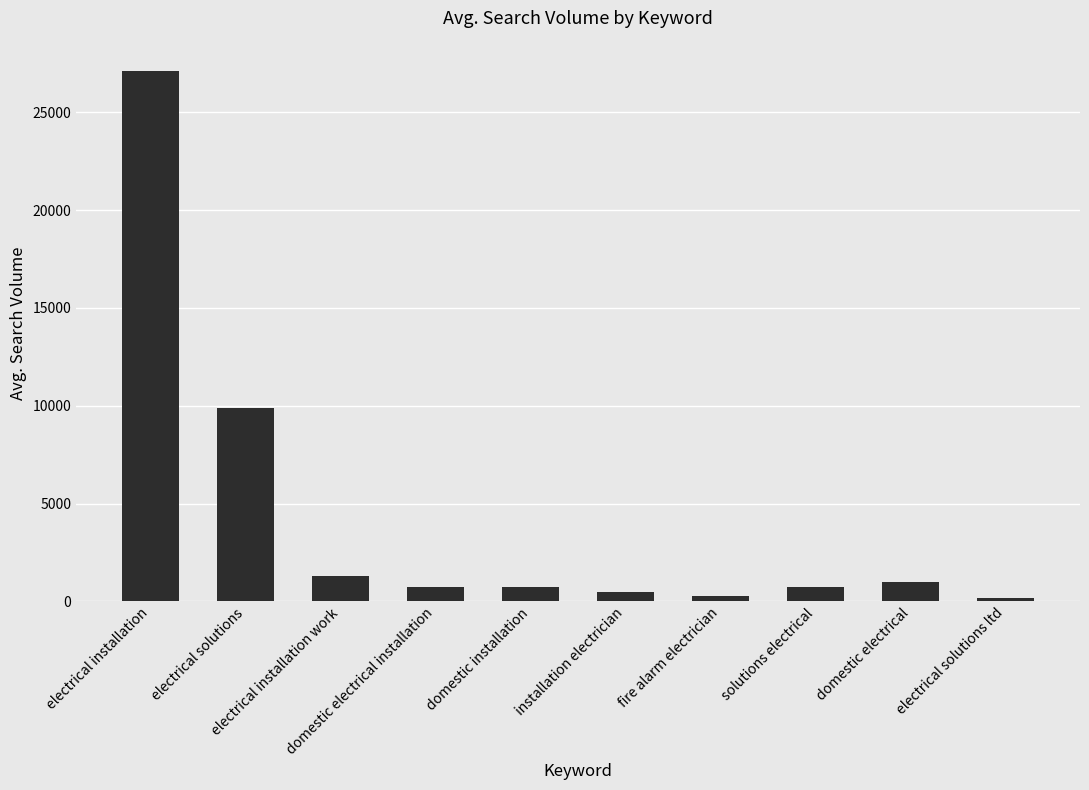

What is the greatest value displayed?

27100